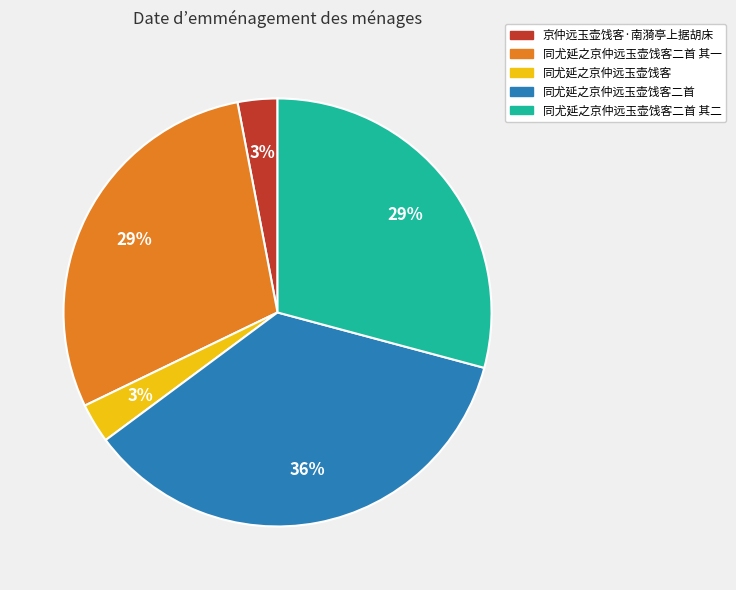

Is it true that 同尤延之京仲远玉壶饯客 is 9% of the pie?

False